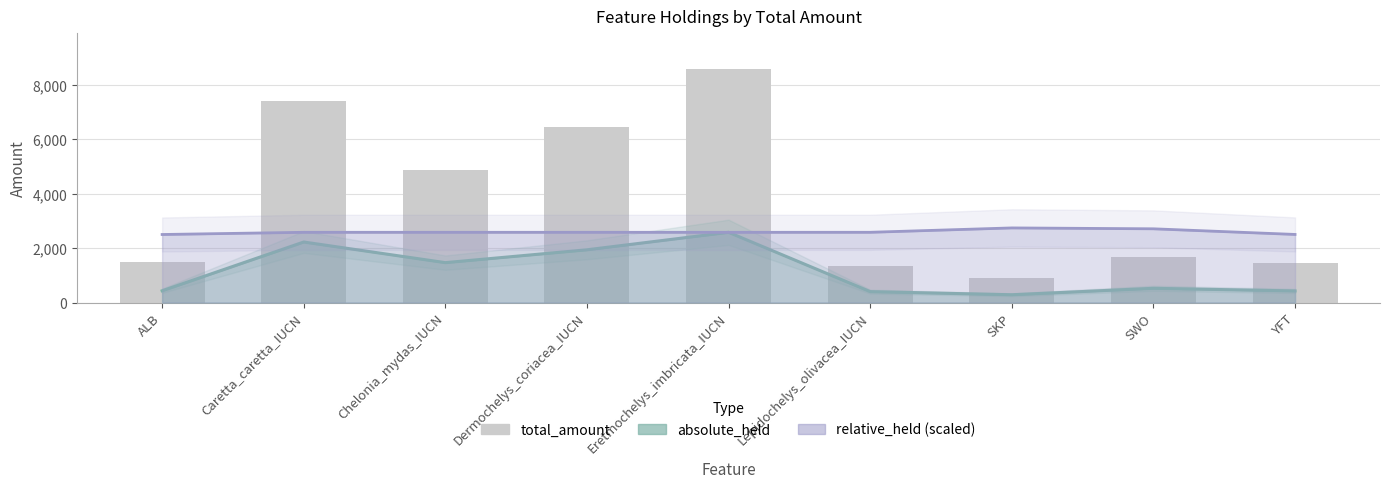

What is the difference between the maximum and minimum values?

7699